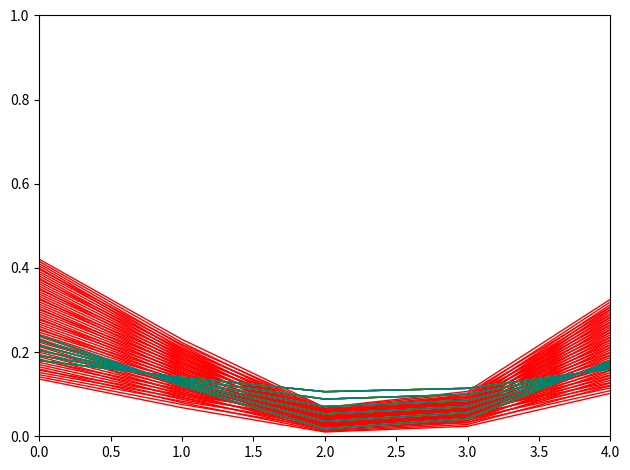

Where is the first local minimum?

2